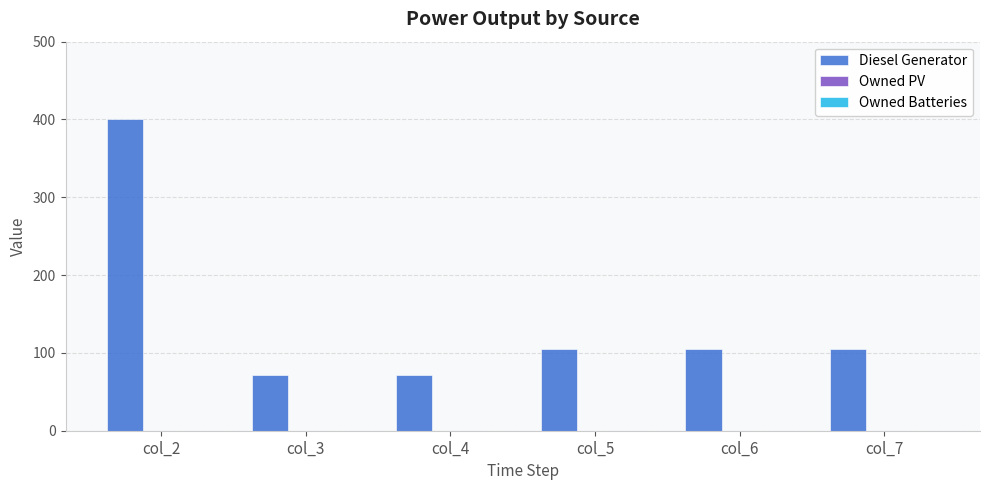

Approximately how many times larger is the value at col_7 compared to col_3?

1.5